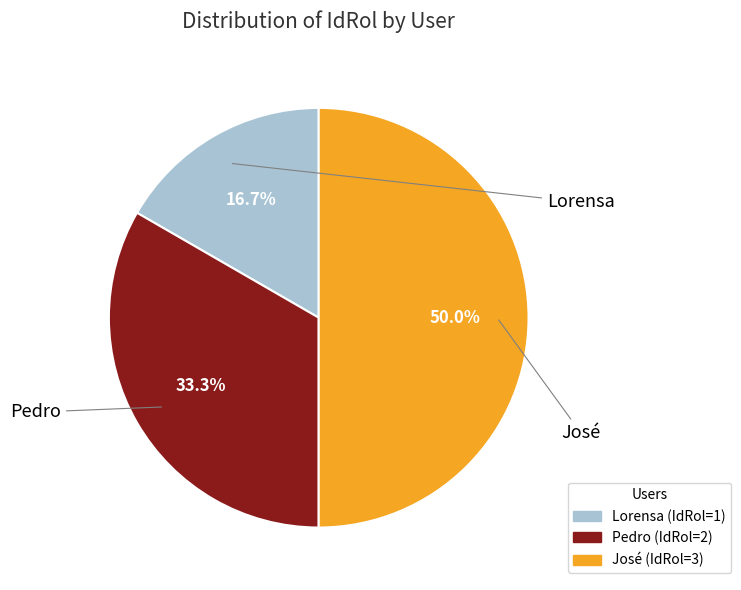

Combined, do José and Lorensa account for over 50%?

Yes